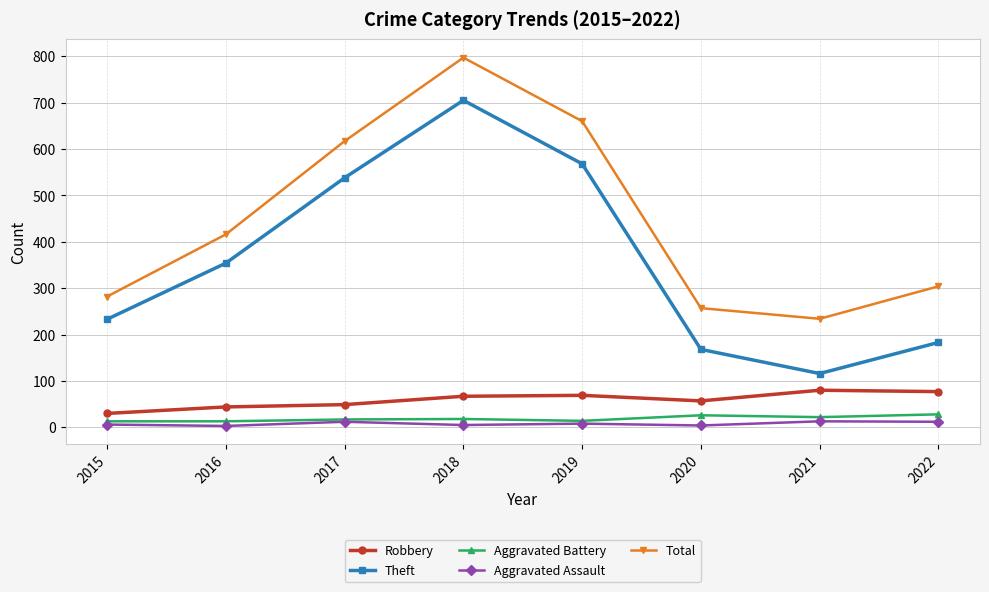

Between 2017 and 2018, which series saw the biggest shift?

Total